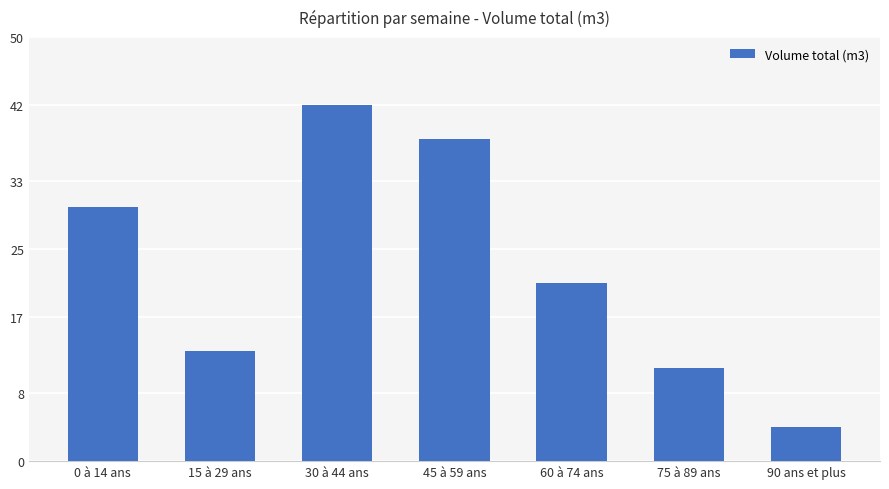

List the labels in order of value, smallest first.

90 ans et plus, 75 à 89 ans, 15 à 29 ans, 60 à 74 ans, 0 à 14 ans, 45 à 59 ans, 30 à 44 ans